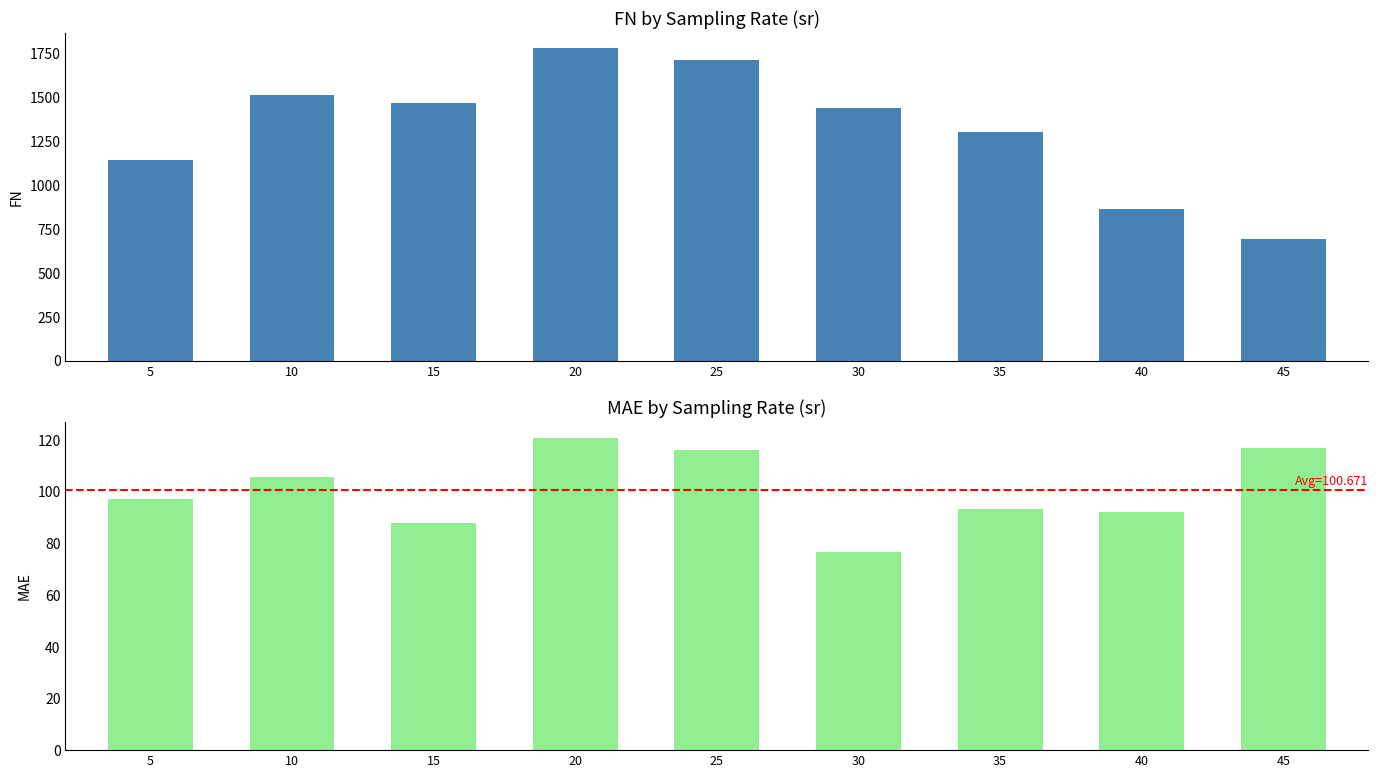

How many data points in MAE are less than 97?

4